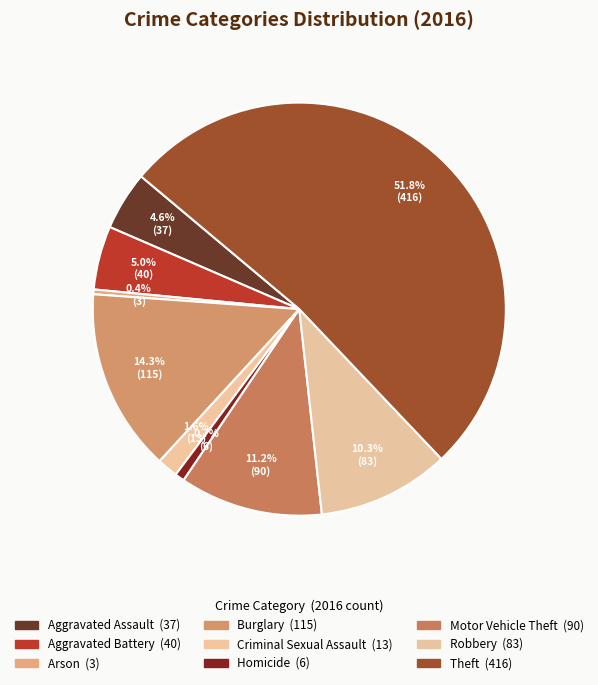

True or false: Robbery accounts for 10% of the total.

True